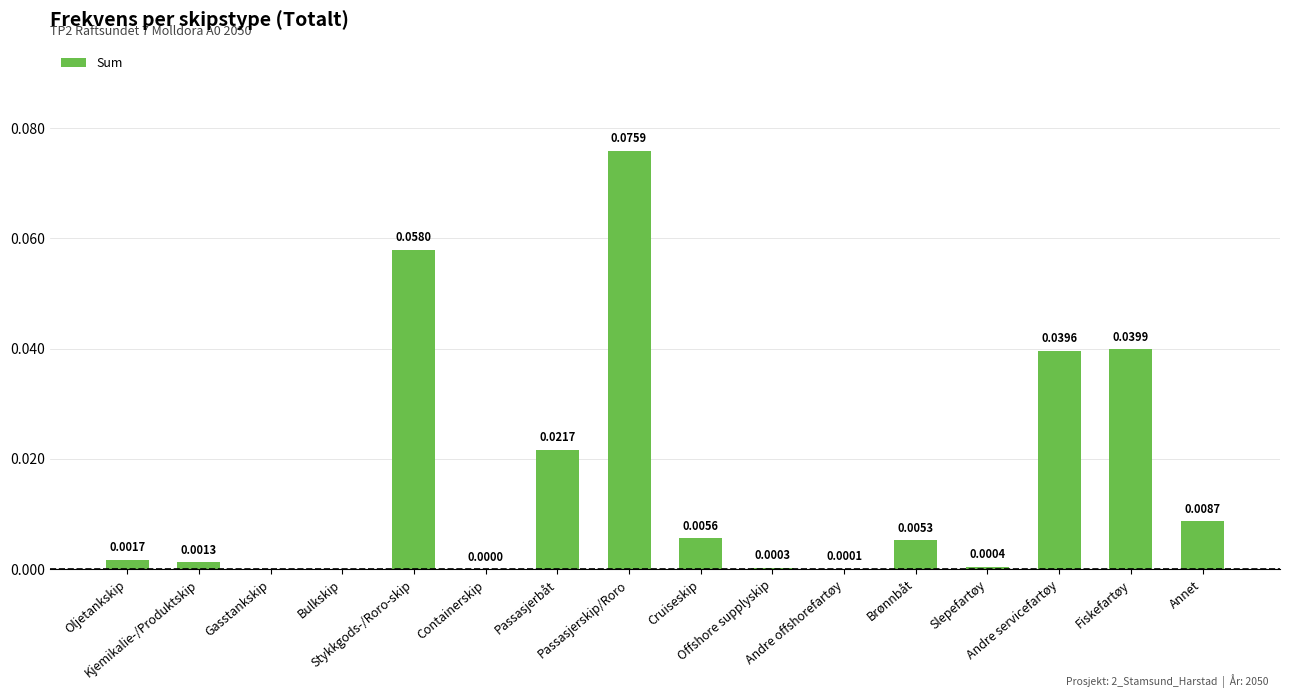

What is the sum of all values?

0.3